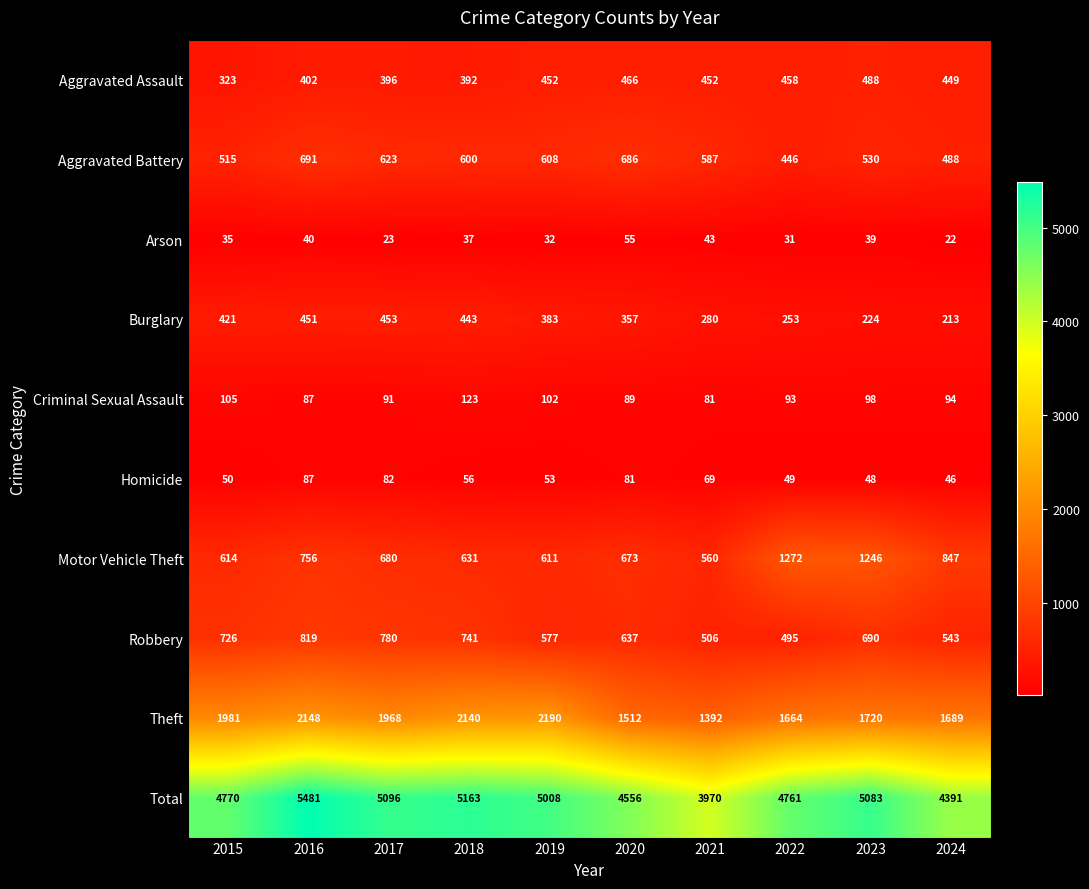

At which category is the sum across all series the highest?

2016